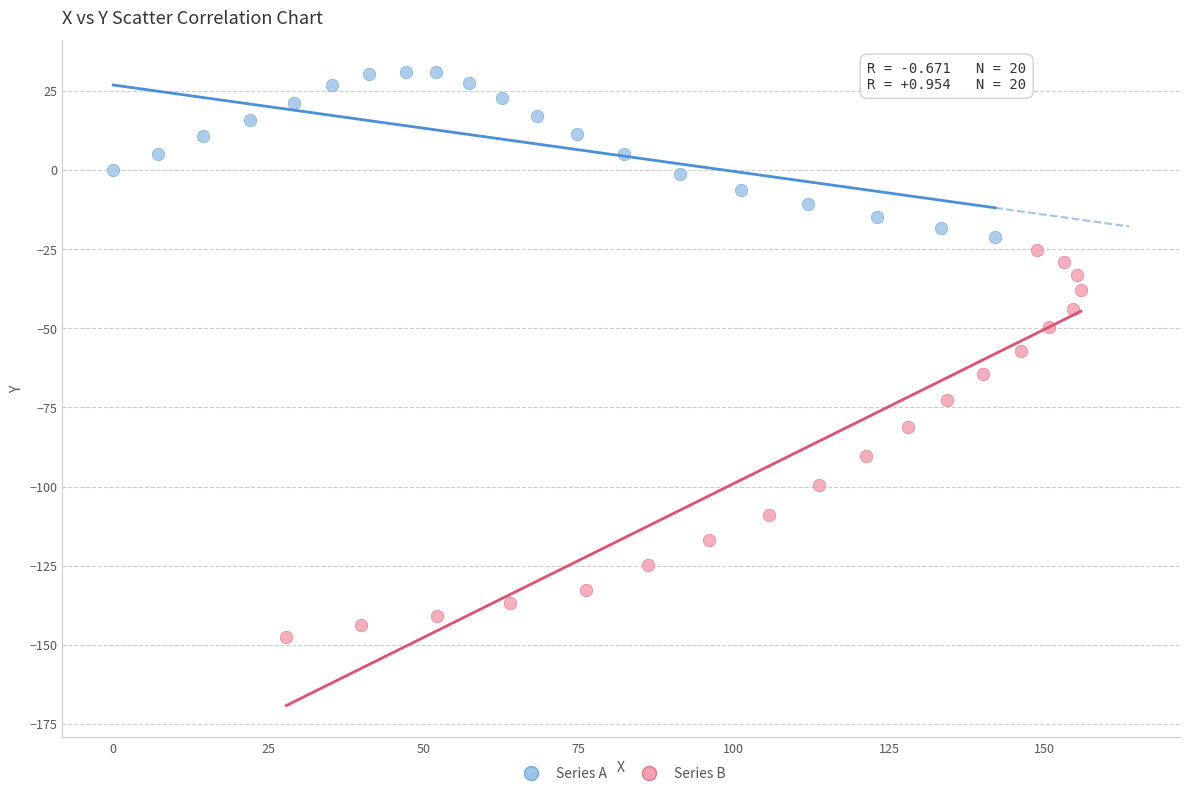

Which series reaches the minimum Y coordinate?

Series B